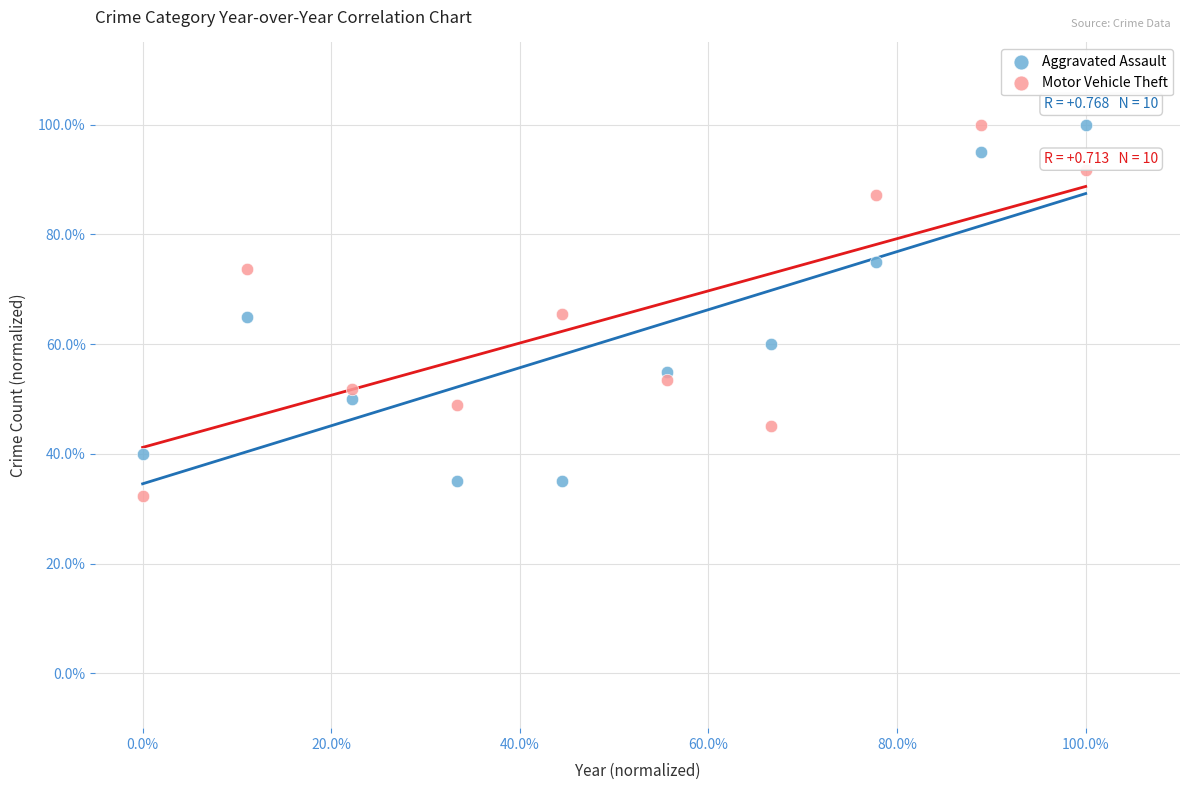

What are all the series names shown in the legend?

Aggravated Assault, Motor Vehicle Theft